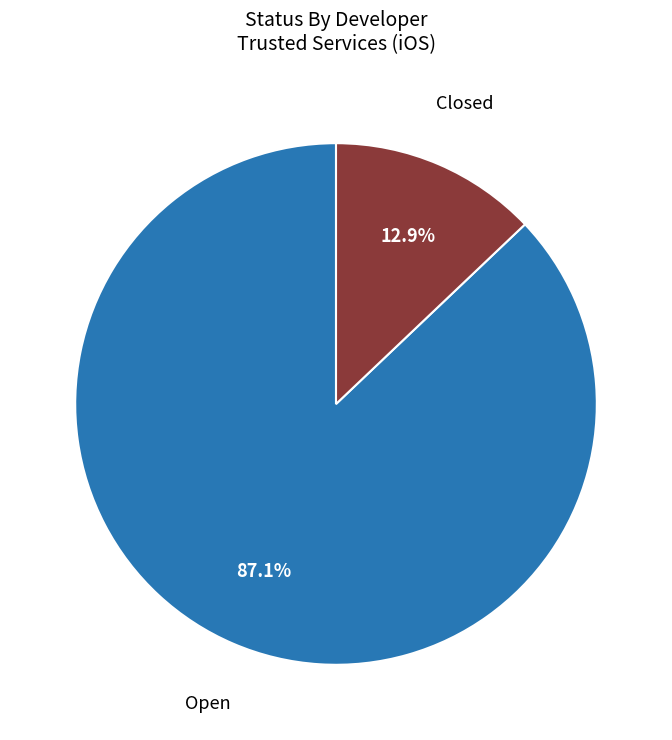

Which category accounts for the majority?

Open